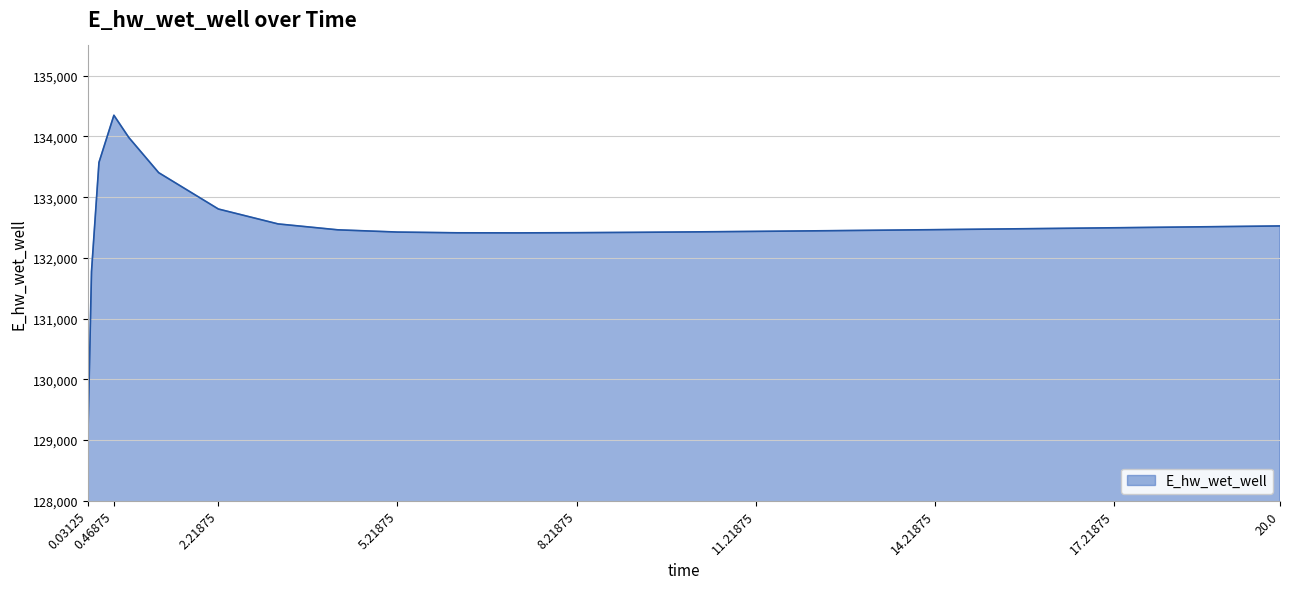

What is the difference between the maximum and minimum values?

5382.7